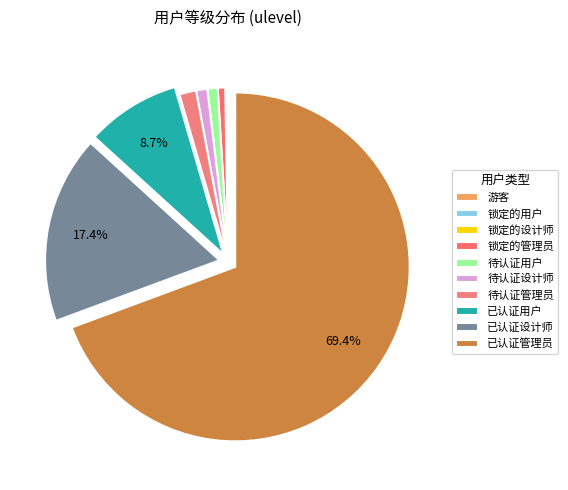

Is it true that 待认证管理员 is 15% of the pie?

False